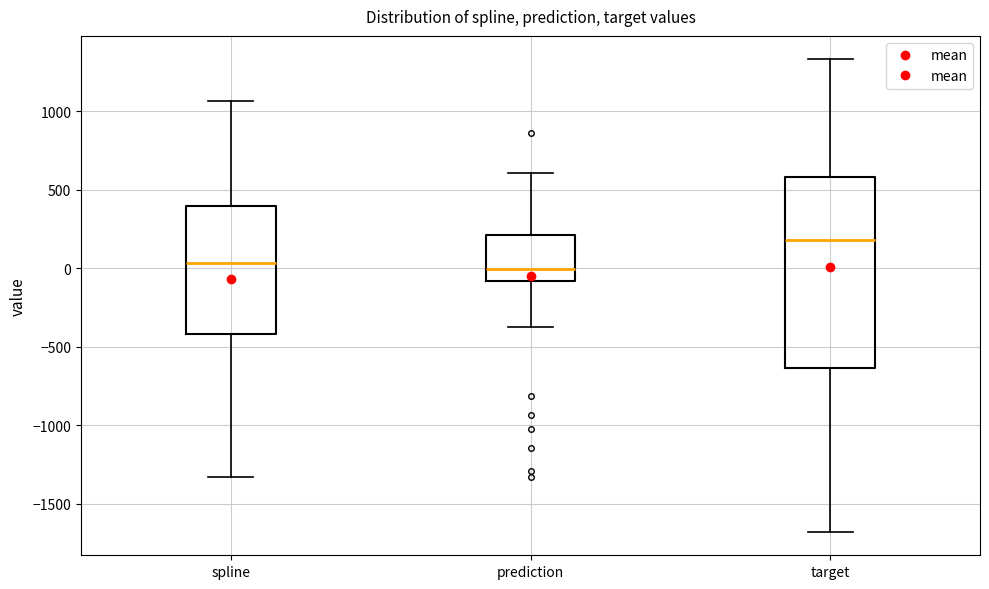

Reading left to right, transcribe this box plot: for each box, give where its median line is, the range the box spans, and where its two whiskers end, as read against the y-axis. The values are not printed on the chart, so give them approximately, as read against the axis.

spline: median 50, box -400 to 400, whiskers -1350 to 1050
prediction: median 0, box -100 to 200, whiskers -350 to 600
target: median 200, box -650 to 600, whiskers -1700 to 1350